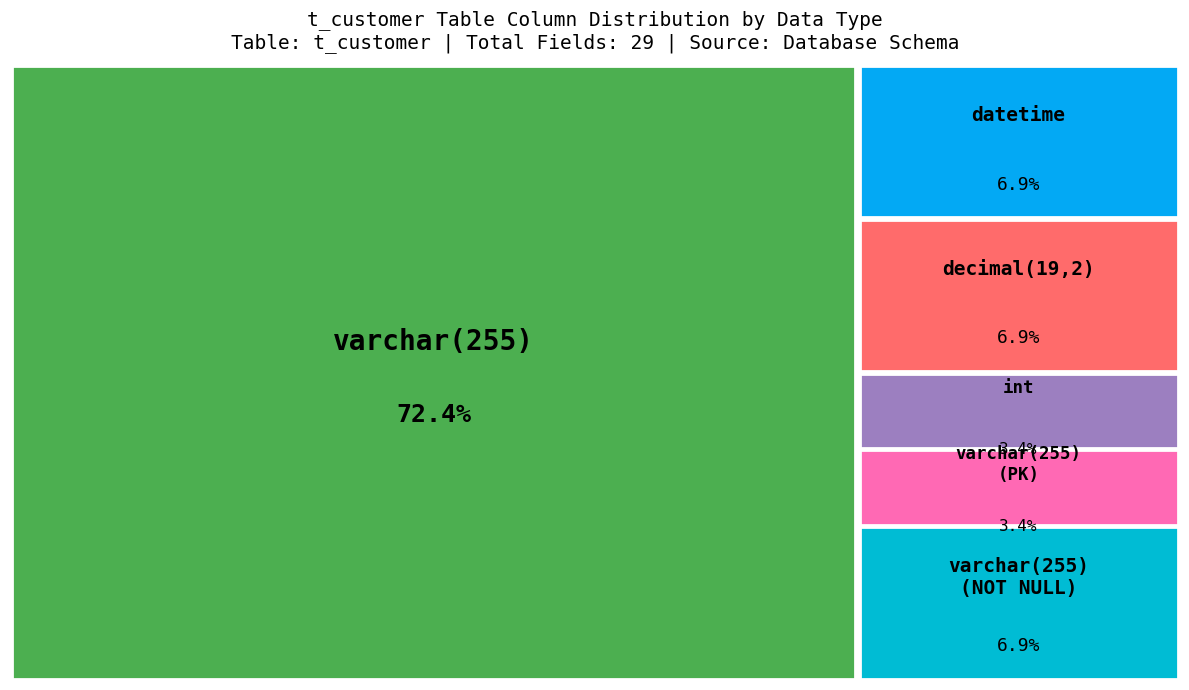

What is the change in value from varchar(255) to datetime?

-19